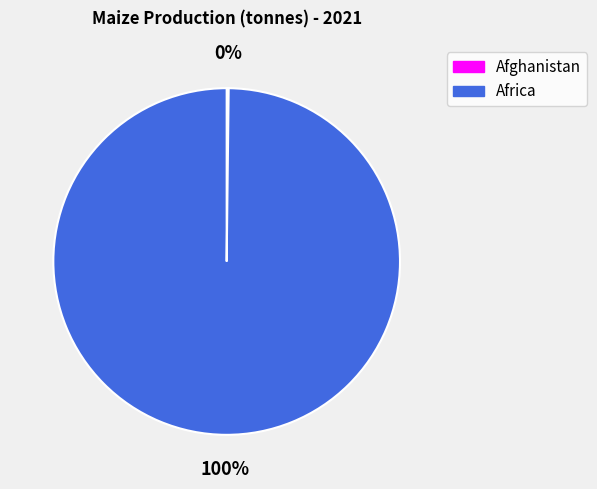

The Africa slice represents 88% of the pie. True or false?

False